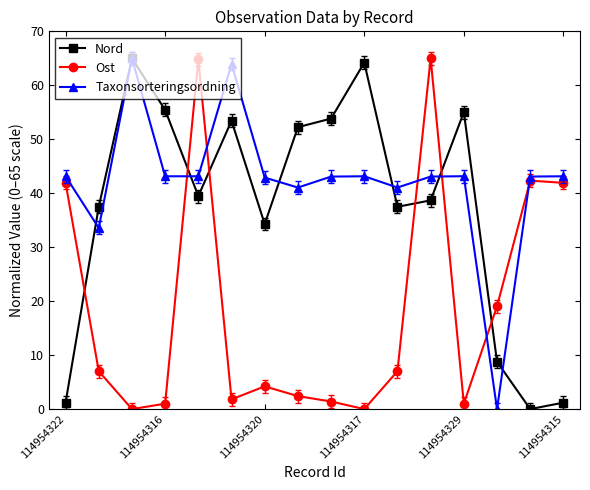

How many times do Ost and Nord cross each other?

6